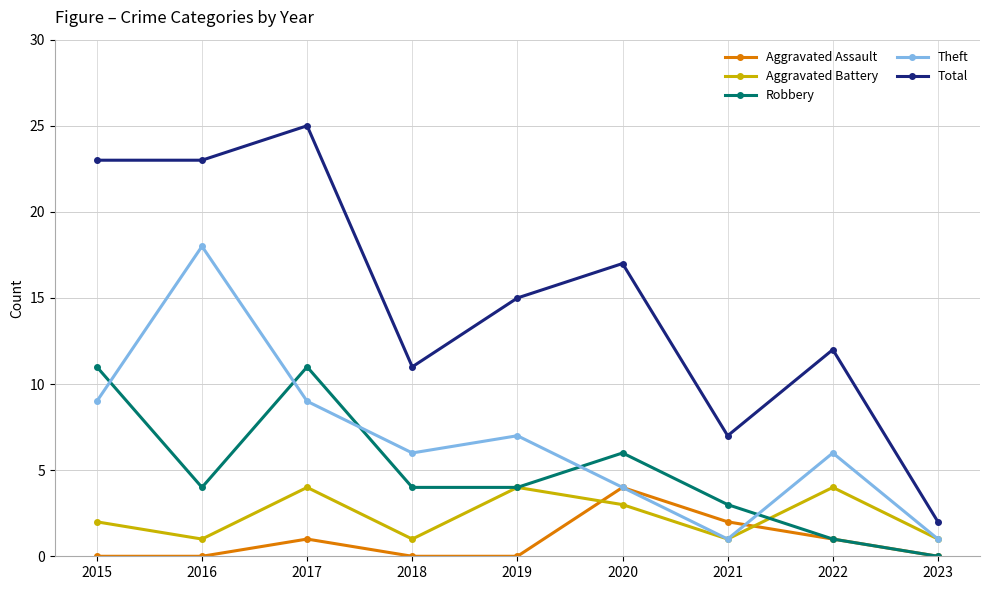

Which series has the largest range (max minus min)?

Total